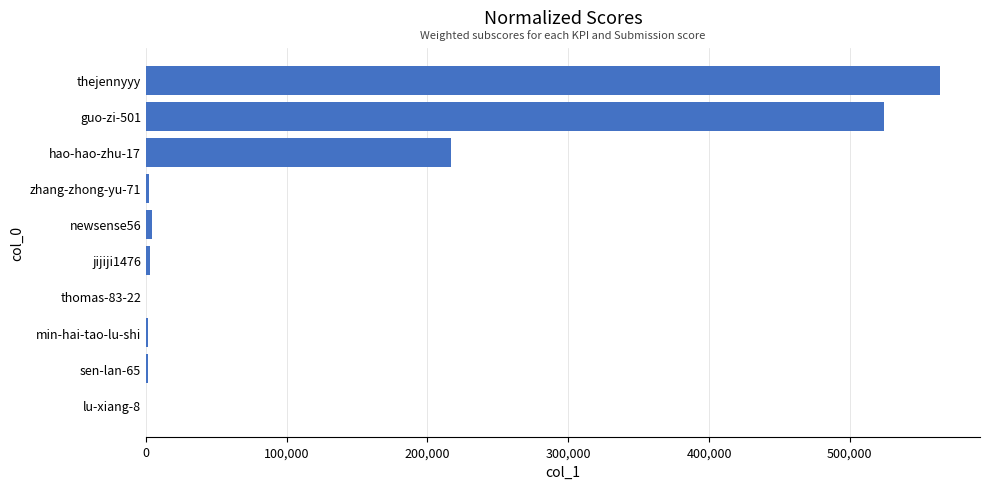

Are the bars grouped side by side (vs. stacked)?

No